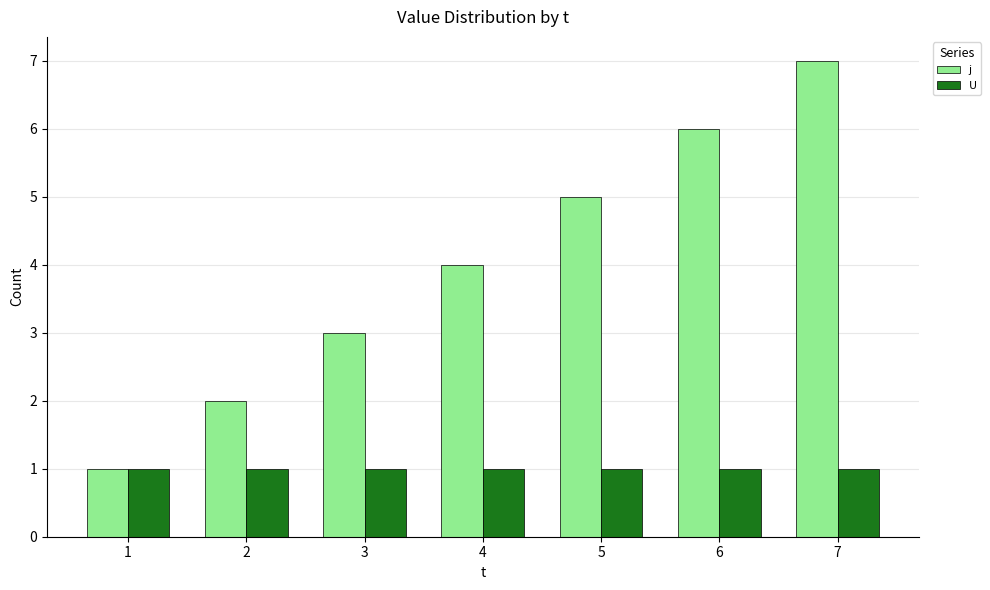

Is the value of U at 5 greater than the value of j at 2?

No